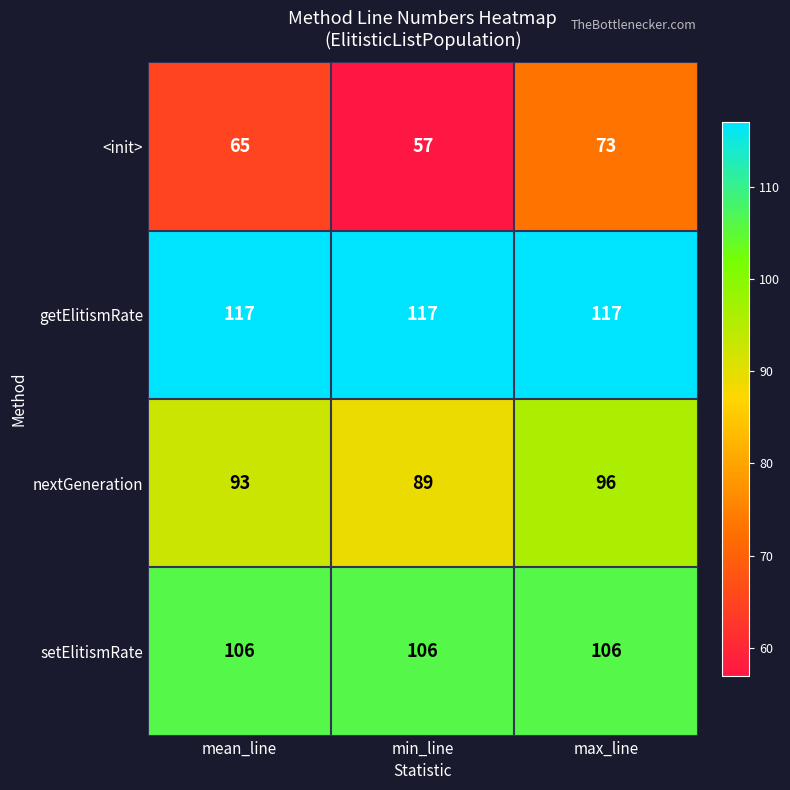

Which series changed the most between min_line and max_line?

<init>